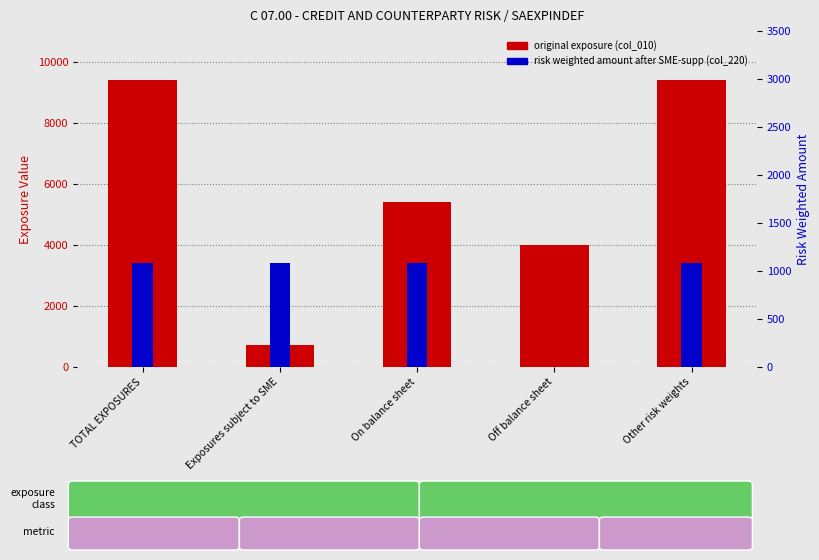

At On balance sheet, list the series in order from smallest to largest.

risk weighted amount (SME-supp), original exposure